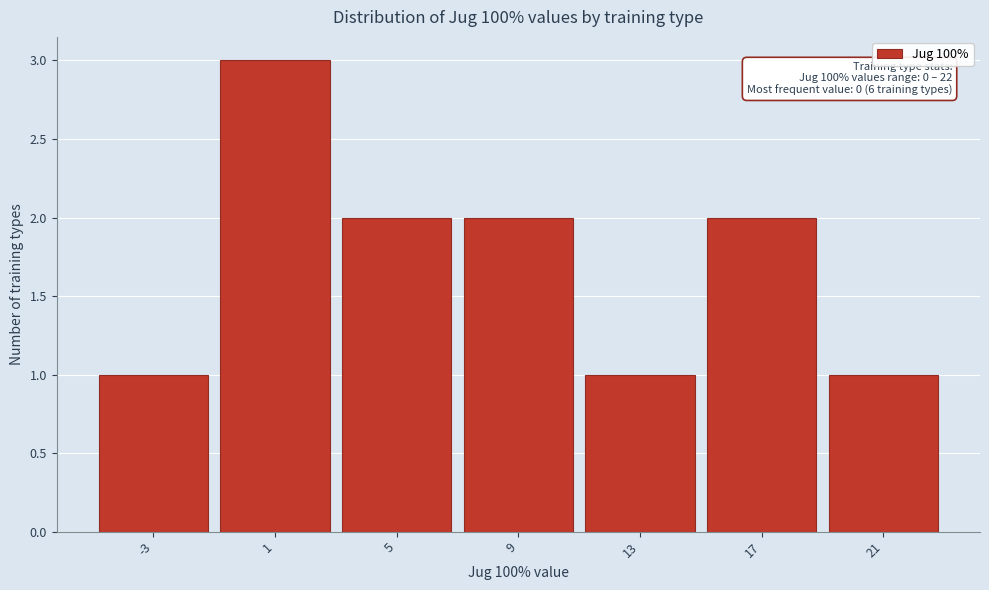

Reading right to left, what are all the values shown in this chart?

1	2	1	2	2	3	1